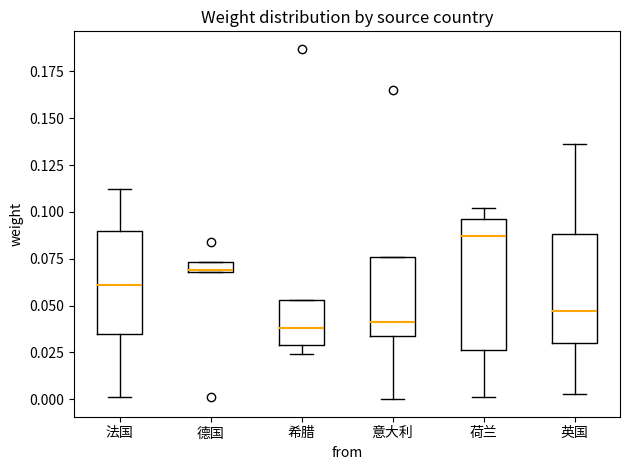

Where is the upper edge of the box for 德国 on the y-axis? The values are not printed on the chart, so give them approximately, as read against the axis.

0.075